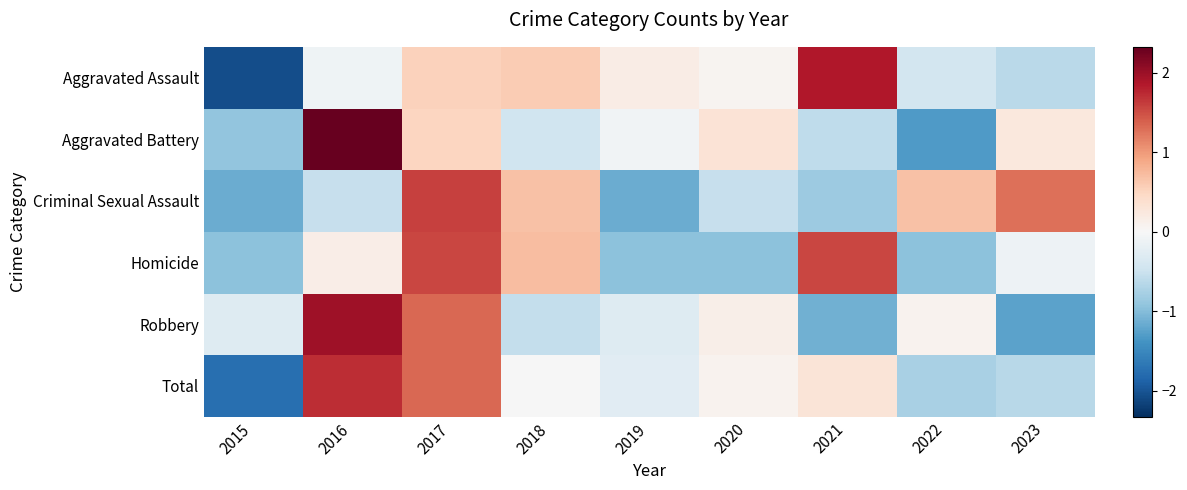

How many categories are shown in the chart?

9